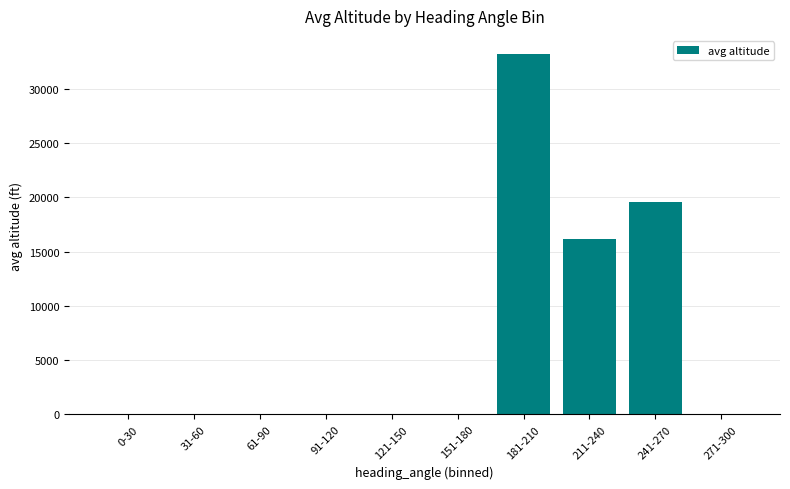

True or false: the data shows 16131.6 at 211-240.

True